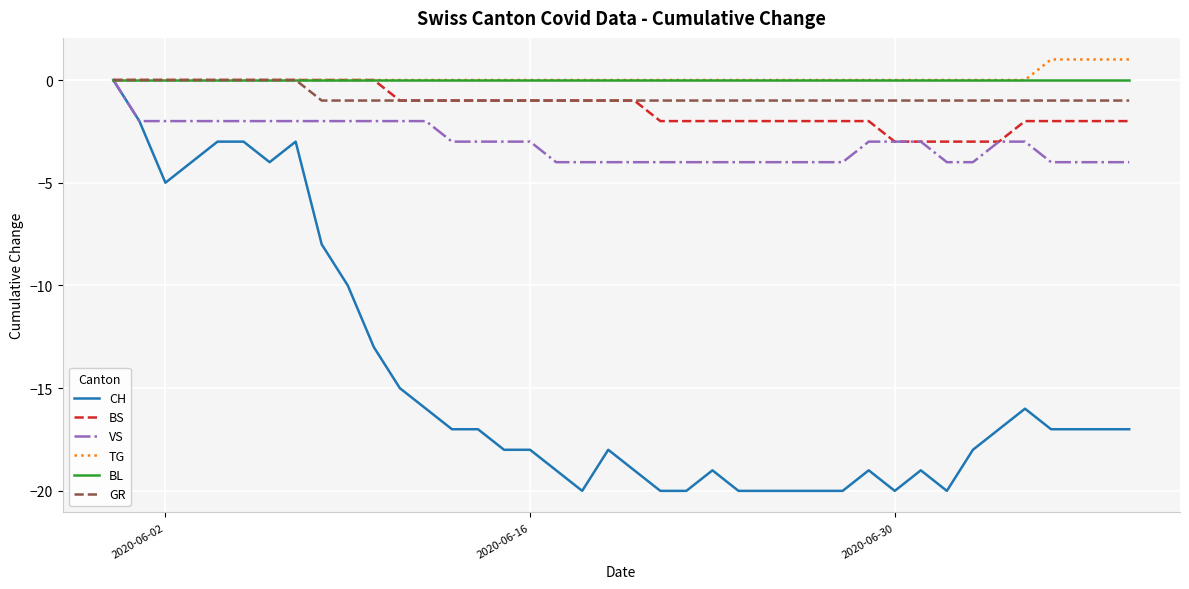

How many VS values are between -4 and -2?

39